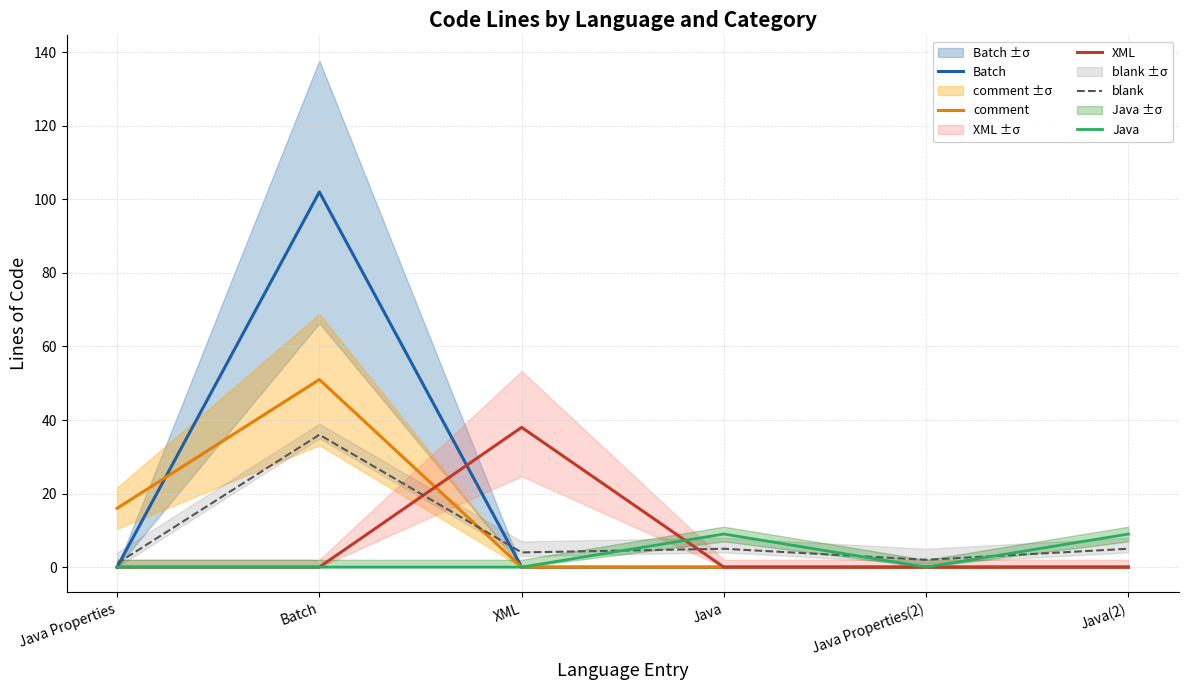

Reading left to right, transcribe all the data shown in this chart.

Batch: 0	102	0	0	0	0
comment: 16	51	0	0	0	0
XML: 0	0	38	0	0	0
blank: 1	36	4	5	2	5
Java: 0	0	0	9	0	9